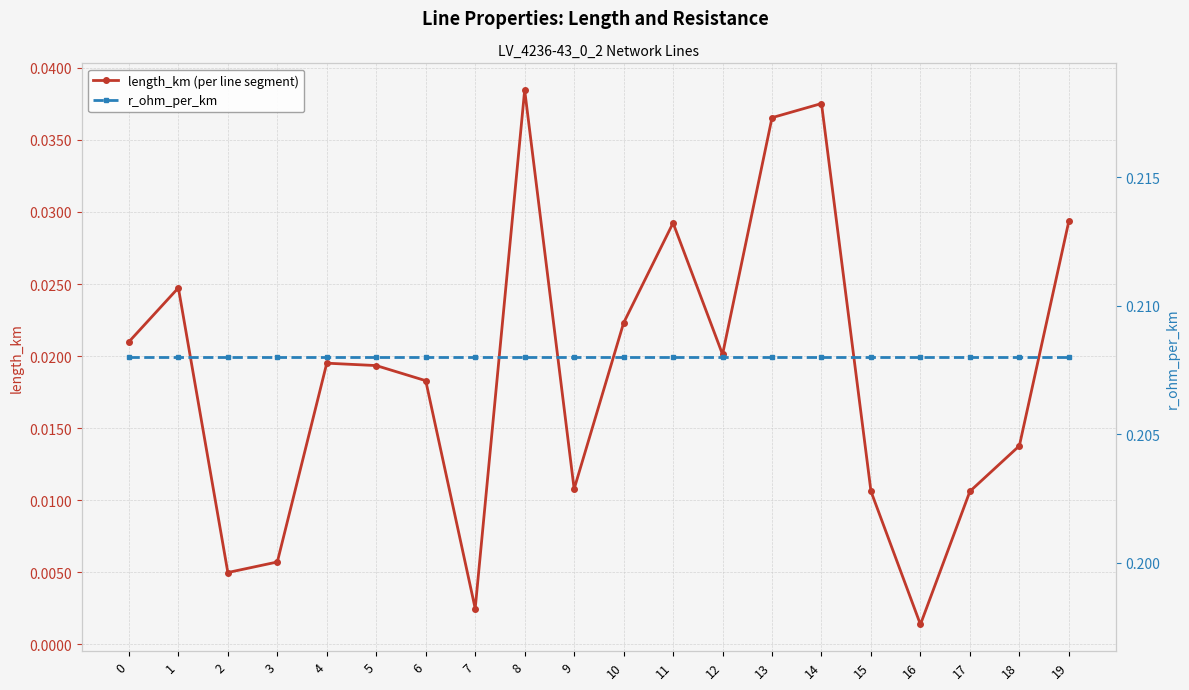

Rank the series by their average value, from lowest to highest.

length_km (per line segment), r_ohm_per_km